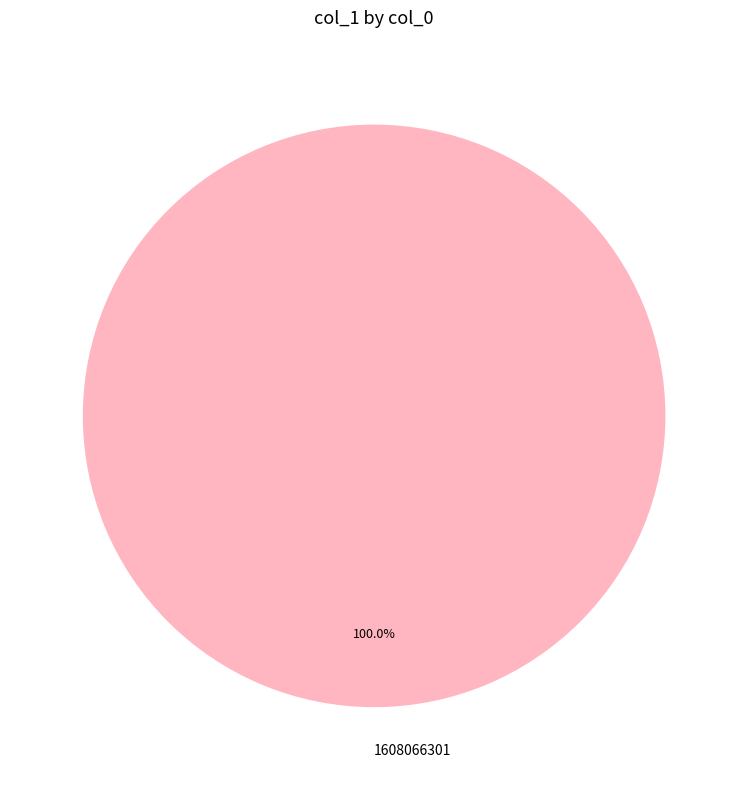

Does 1608066301 account for over 50% of the chart?

Yes